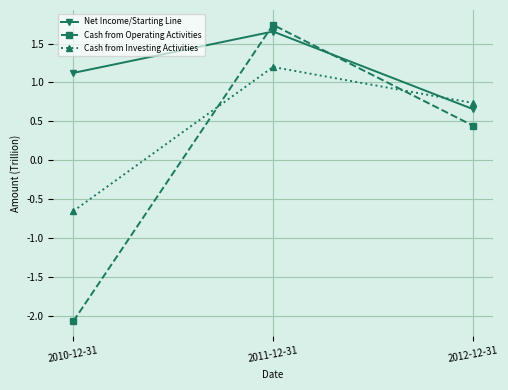

The value of Cash from Investing Activities at 2011-12-31 is 1.2. True or false?

True